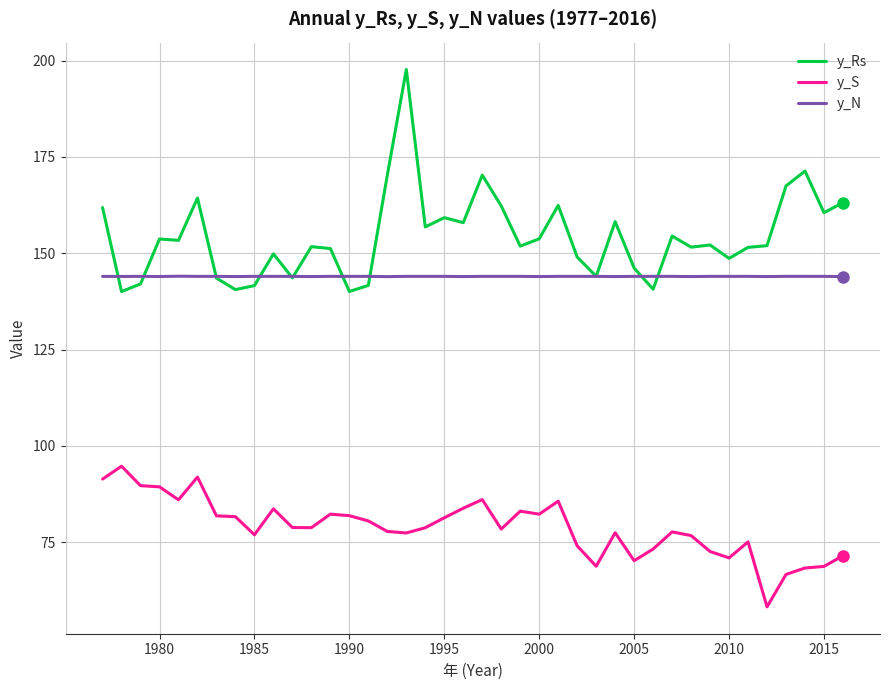

True or false: y_Rs and y_S intersect in this chart.

False